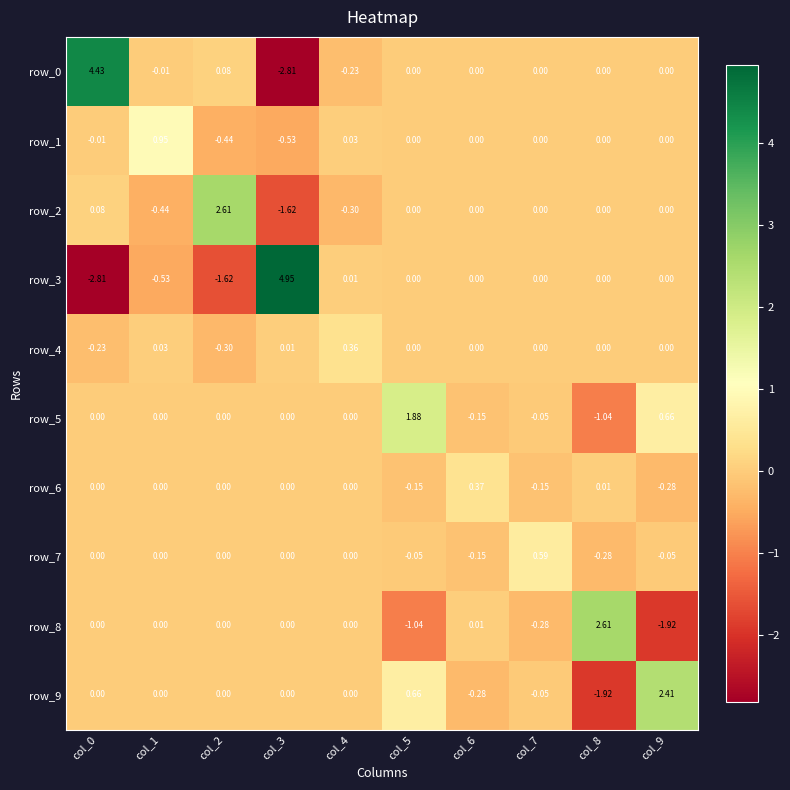

At which category is the sum across all series the highest?

col_0